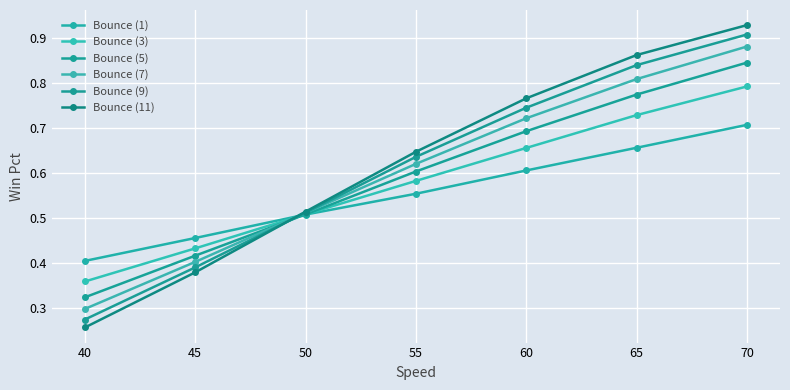

The Bounce (11) series shows 0.8 at 60. True or false?

True